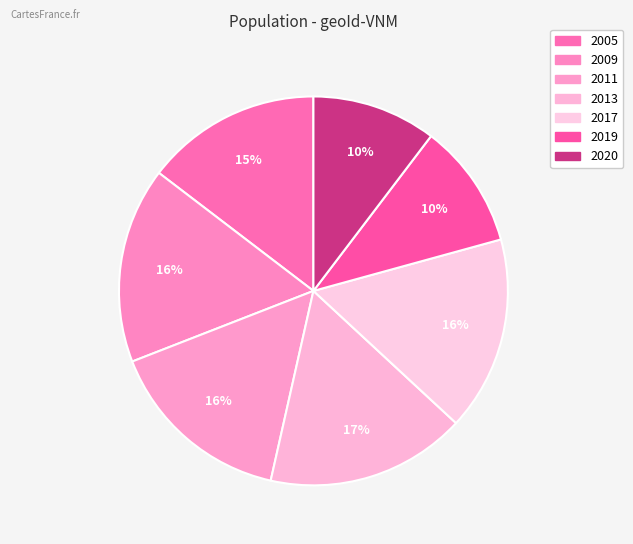

Rank the categories by value from highest to lowest.

2013, 2009, 2017, 2011, 2005, 2019, 2020